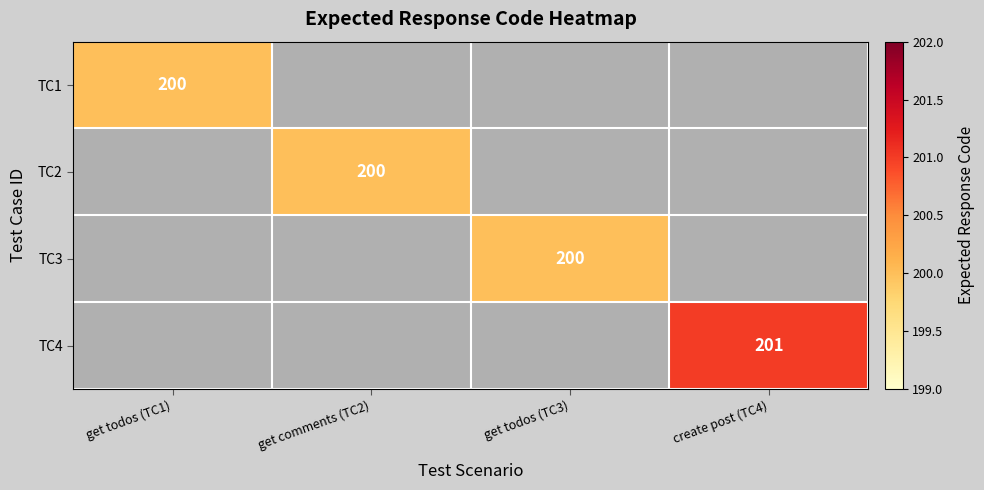

The value of TC1 at get todos (TC1) is 56. True or false?

False